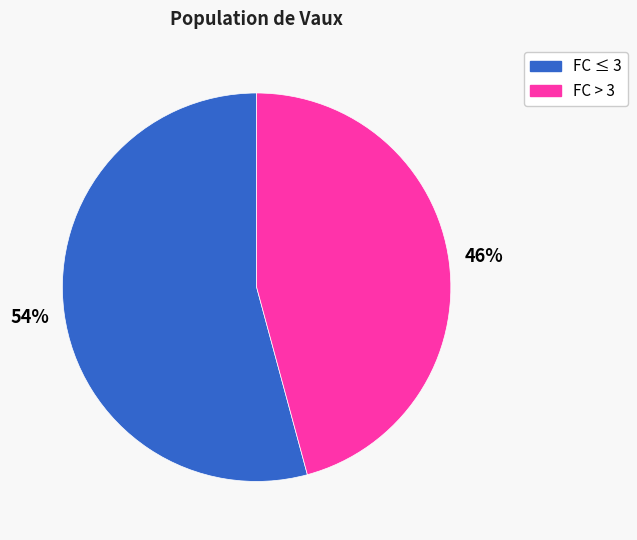

Approximately how many times larger is the value at FC ≤ 3 compared to FC > 3?

1.2